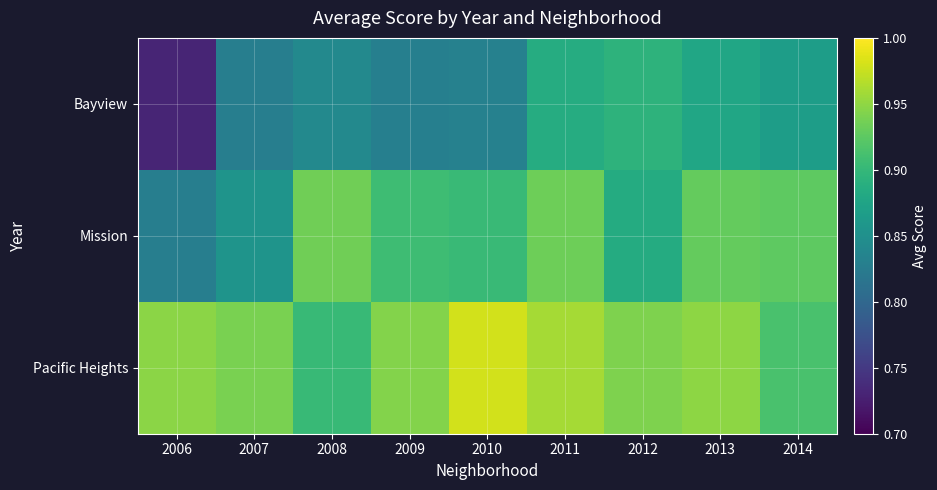

Rank the series at 2006 from highest to lowest value.

Pacific Heights, Mission, Bayview